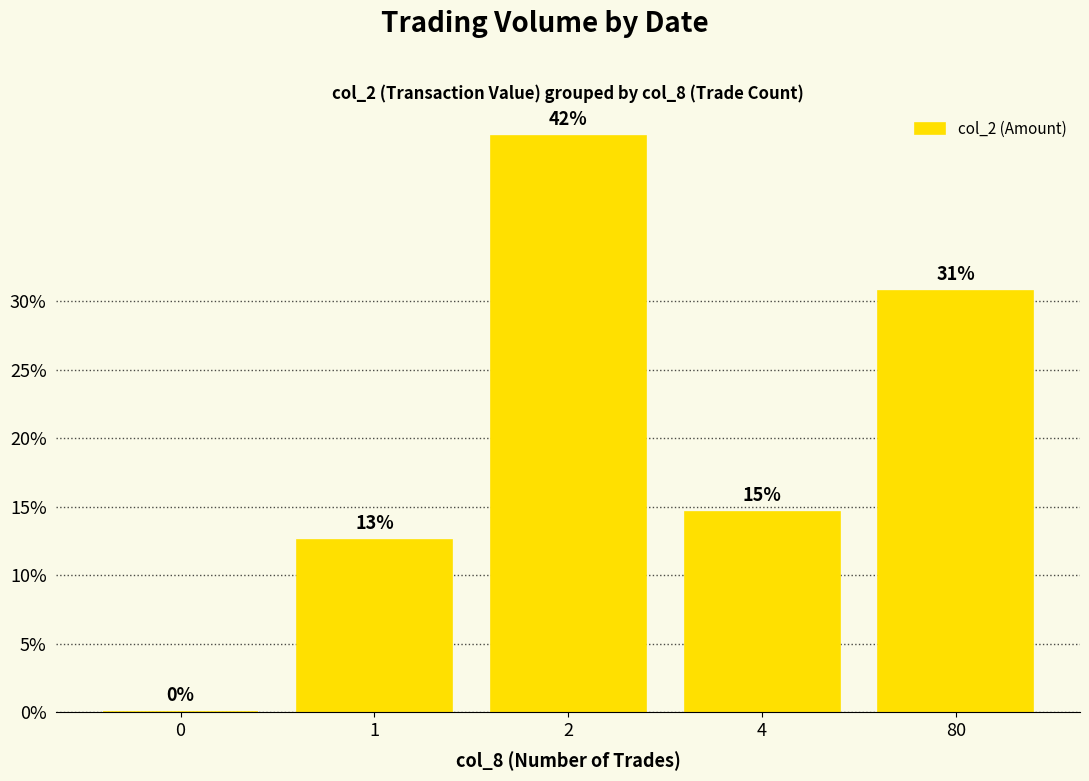

What is the sum of all values?

100.0